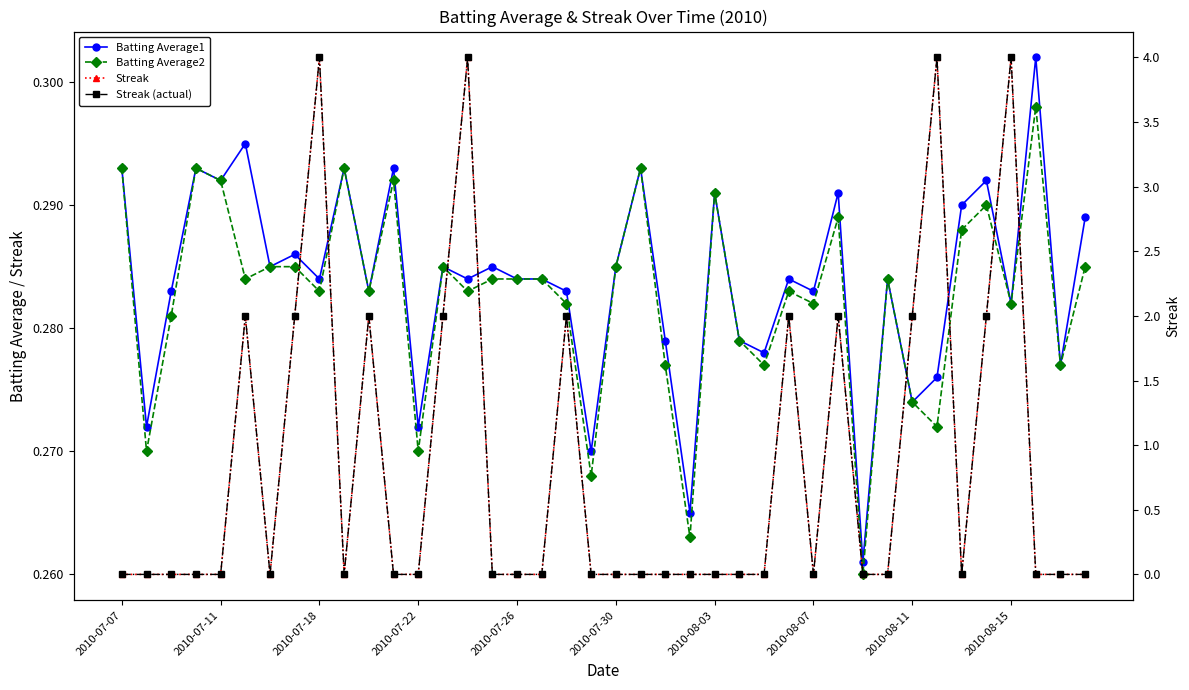

True or false: Batting Average2 and Batting Average1 cross at least once.

False